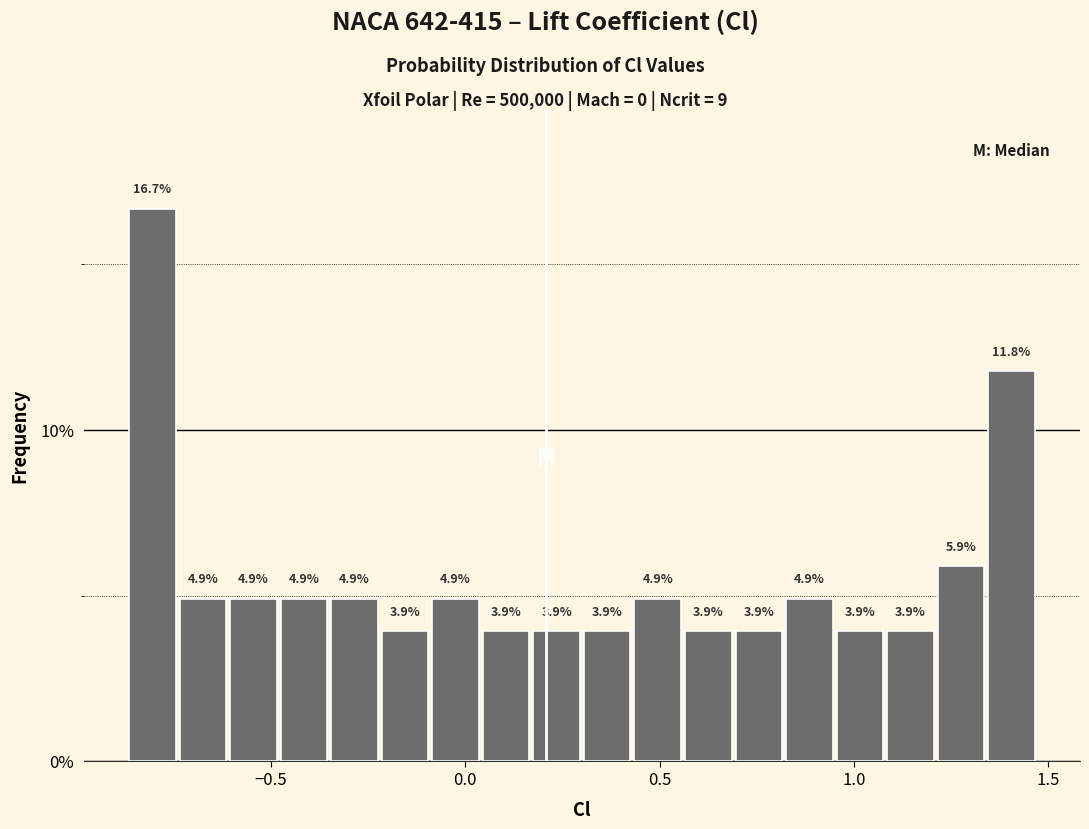

Around what value on the x-axis is the tallest bar? Give the approximate position of its centre, as read against the axis.

-0.80